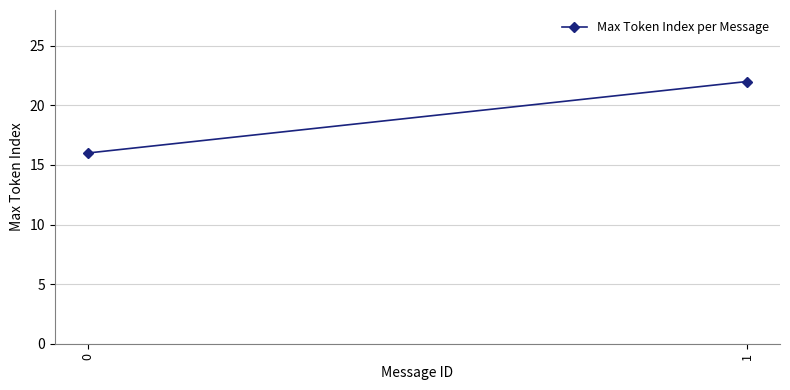

What is the value of the 2nd point from the left?

22